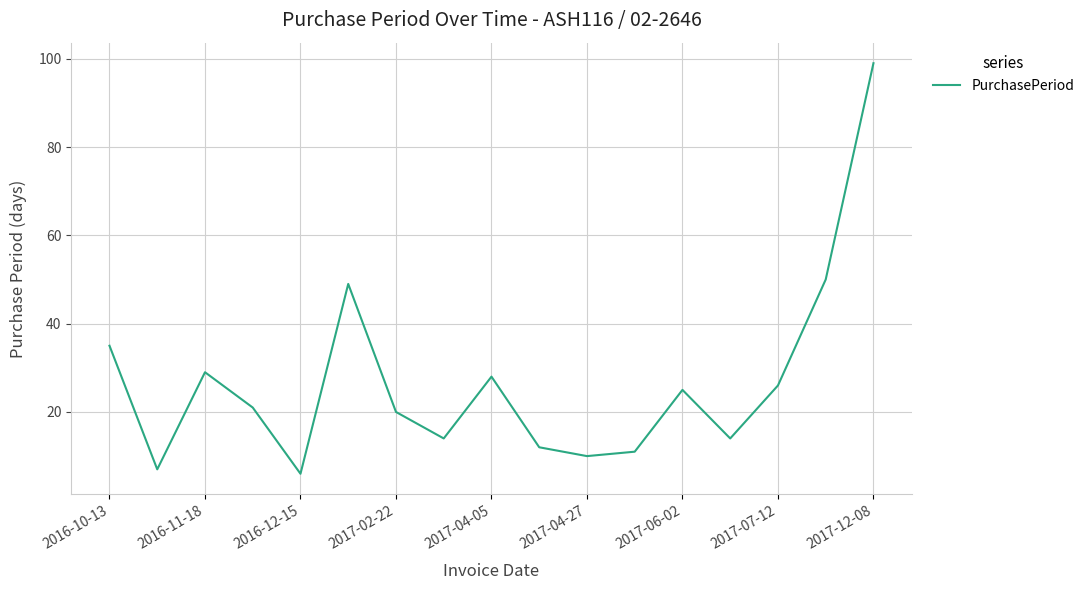

Reading left to right, extract all data points from this chart.

35	7	29	21	6	49	20	14	28	12	10	11	25	14	26	50	99